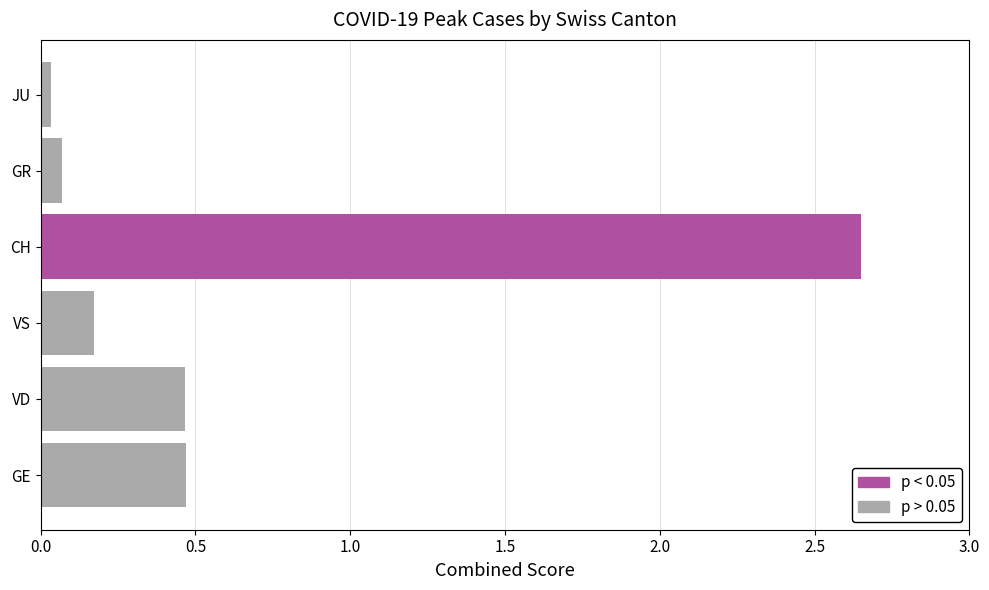

At which category does the chart reach its peak across all series?

CH